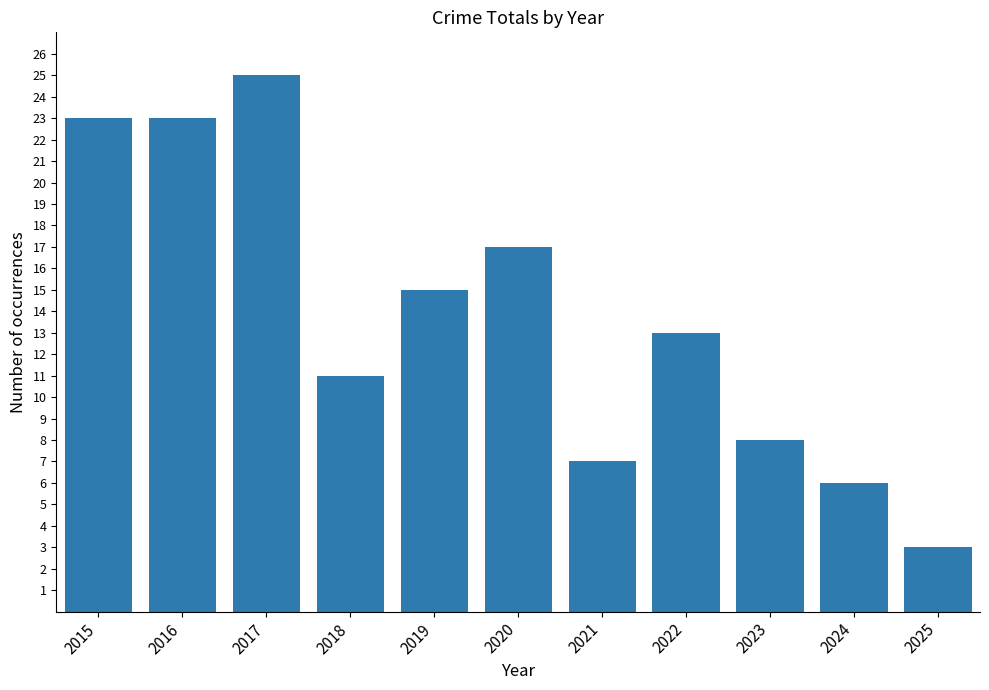

How many values are below 13?

5